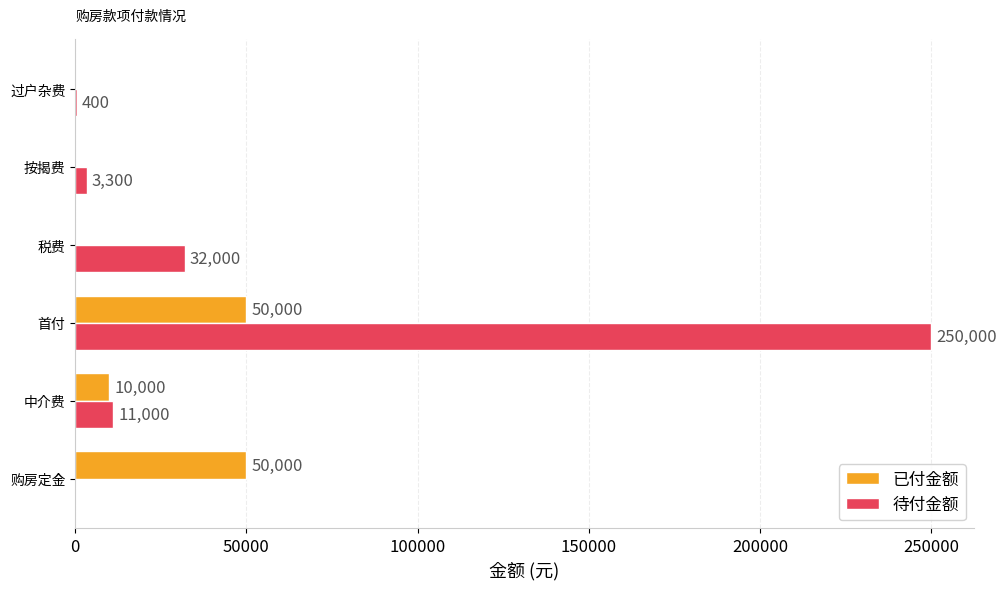

The value of 已付金额 at 税费 is 0. True or false?

True